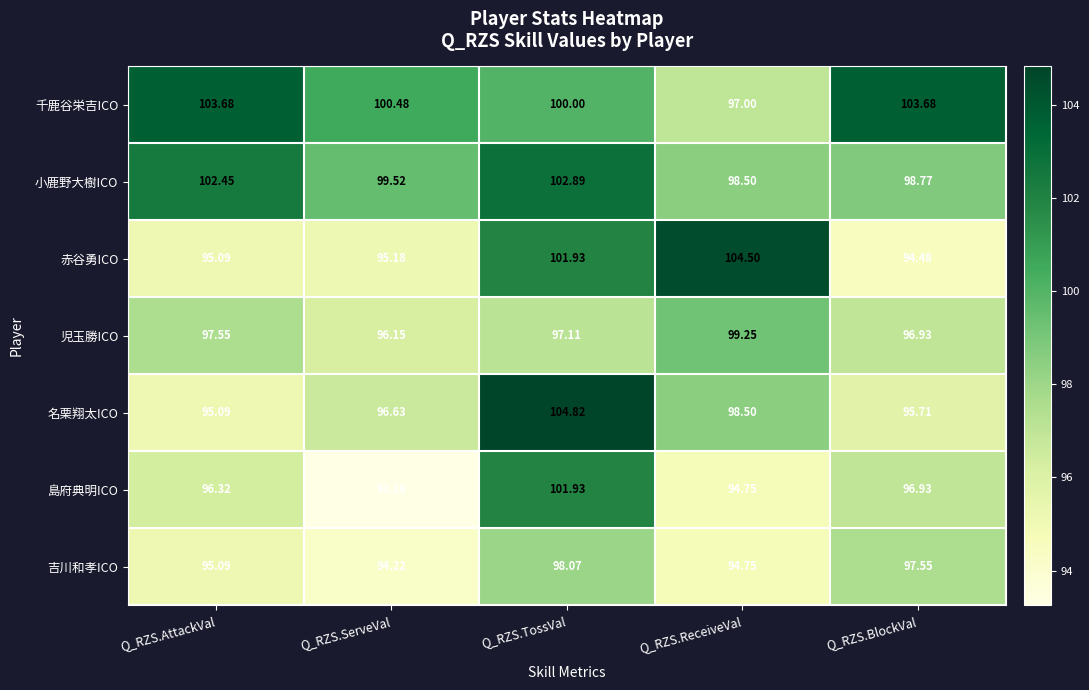

Which category has the highest value across all series?

Q_RZS.TossVal